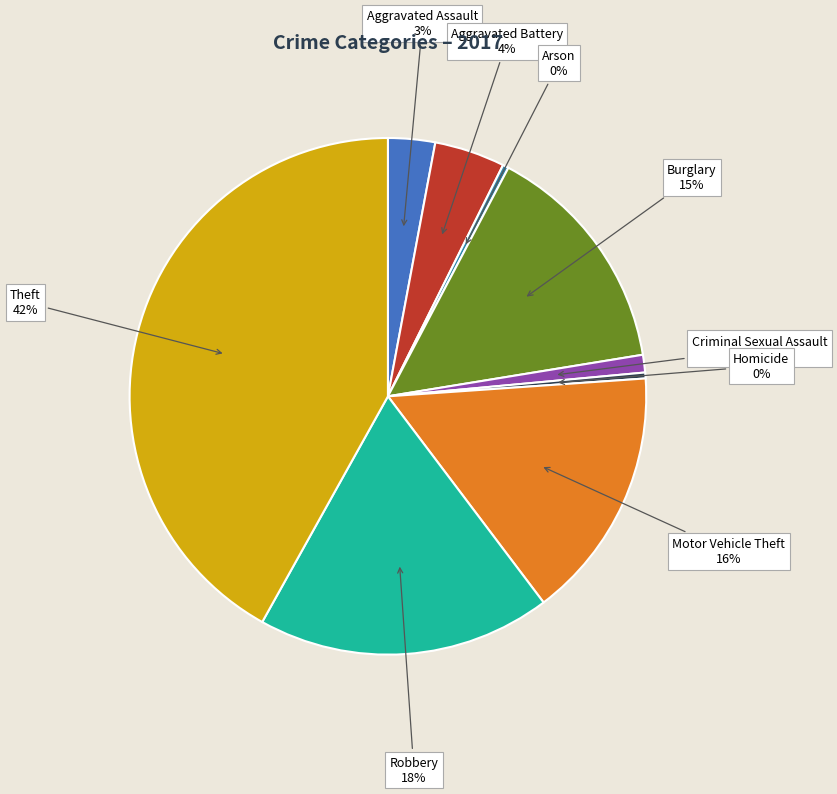

Does Criminal Sexual Assault represent more than half of the total?

No